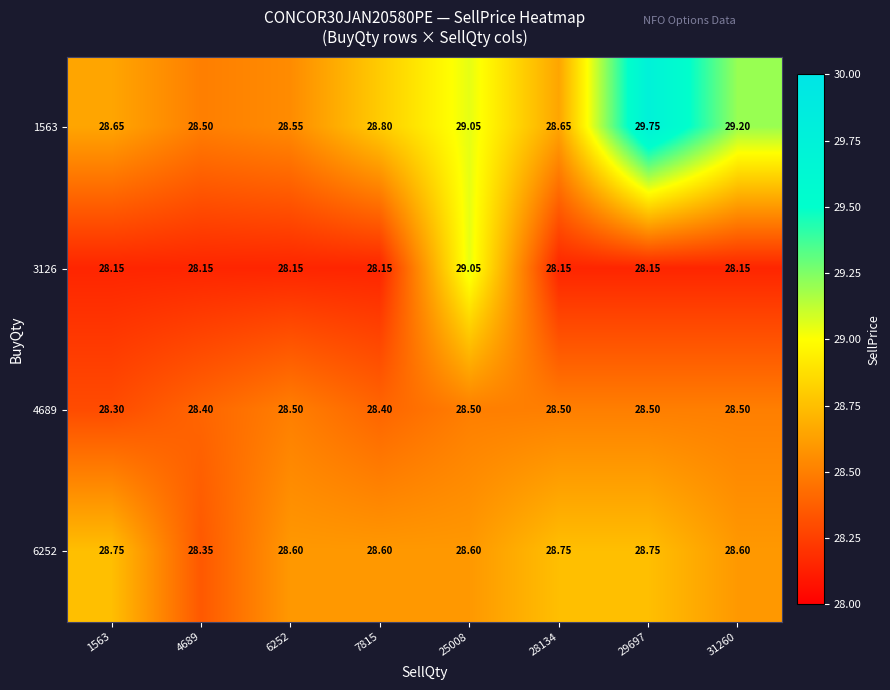

List the series in order of their overall mean, lowest first.

3126, 4689, 6252, 1563